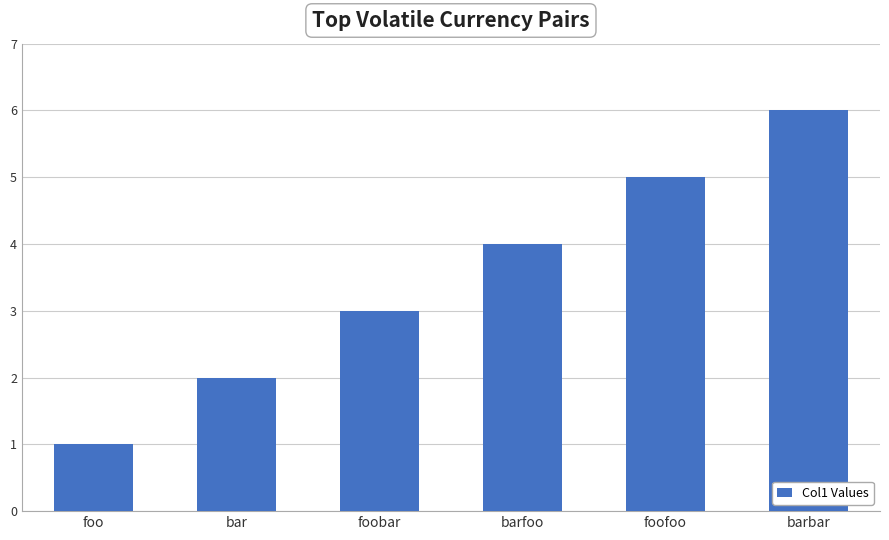

What is the change in value from foo to bar?

+1